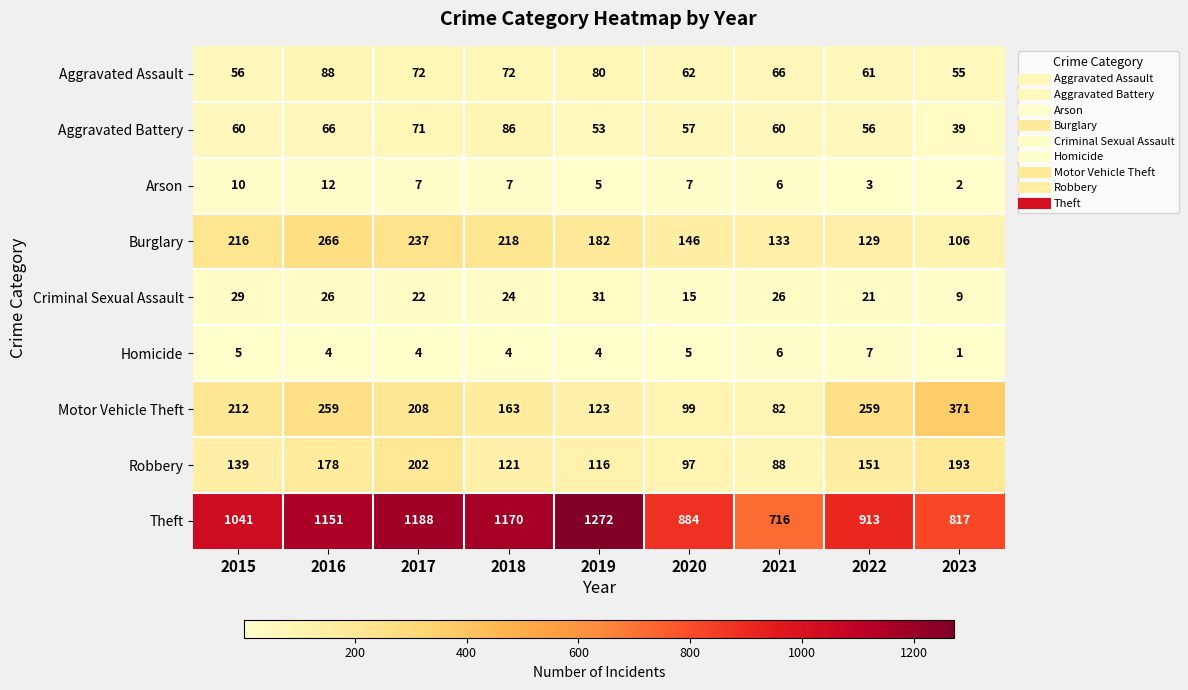

At which label does Criminal Sexual Assault first exceed 24?

2015